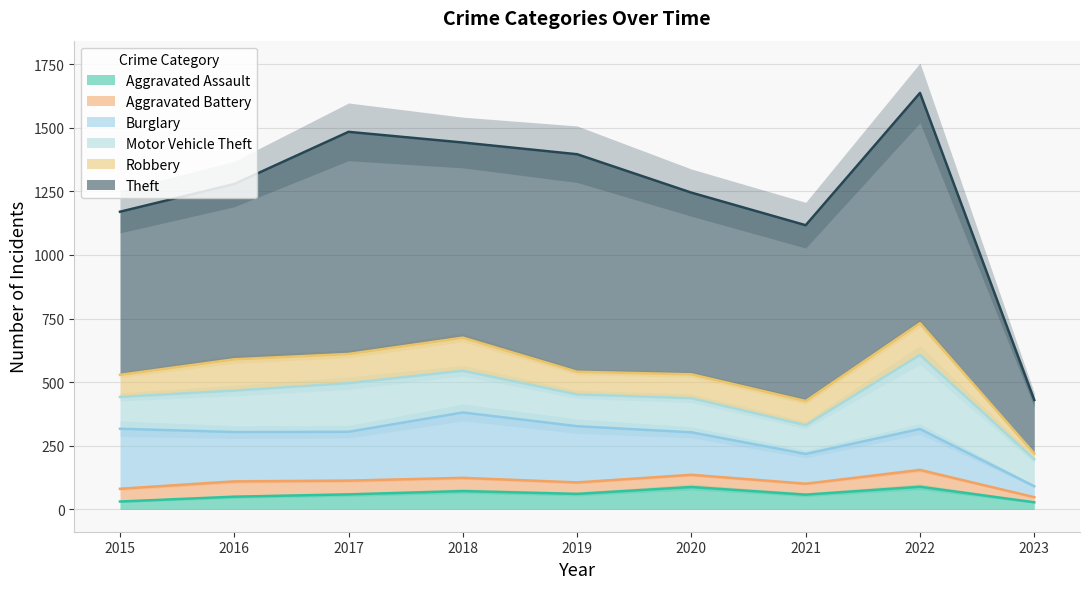

How many values in the Robbery series are below 95?

4